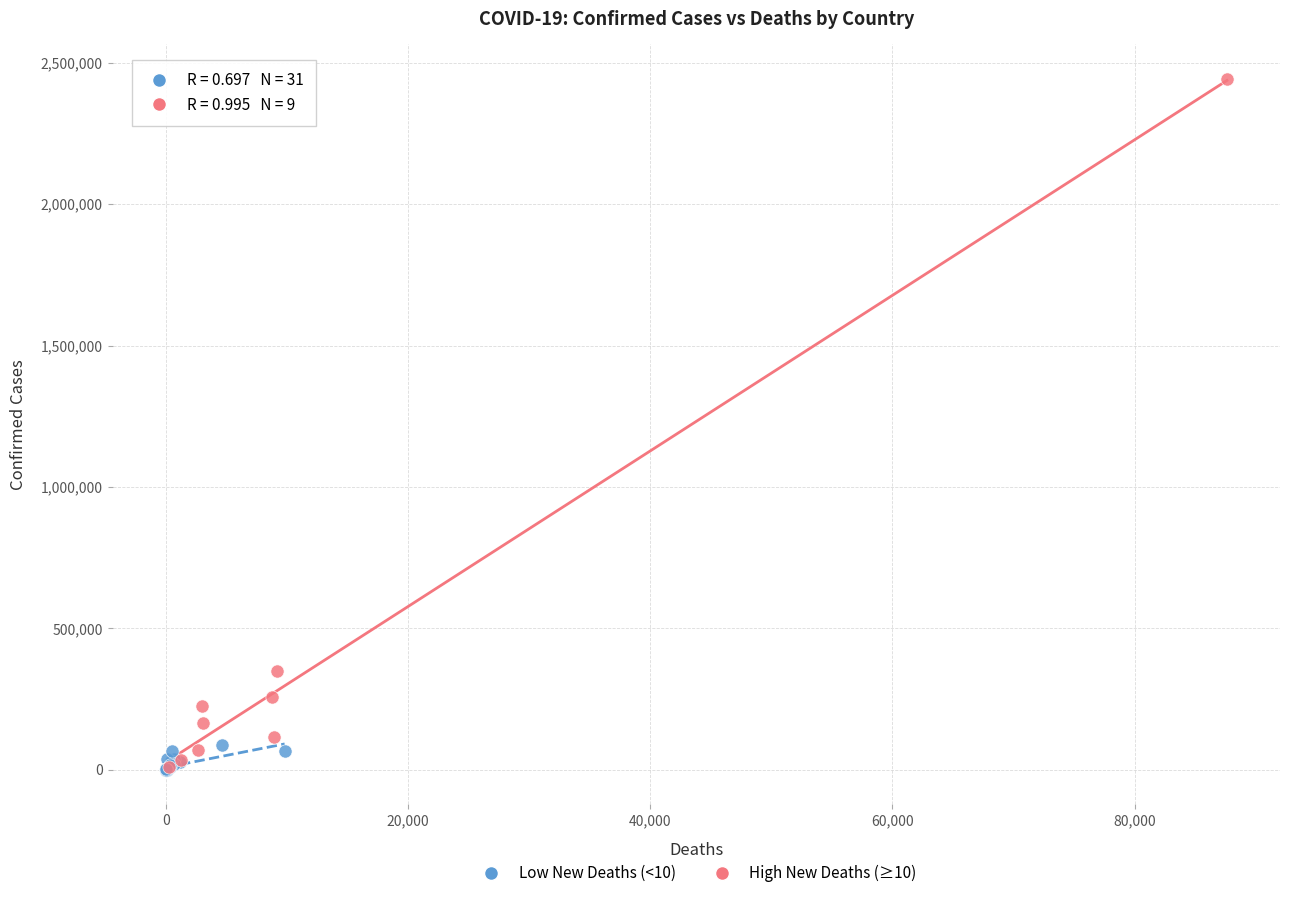

Which series has the largest Y range (max minus min)?

High New Deaths (≥10)